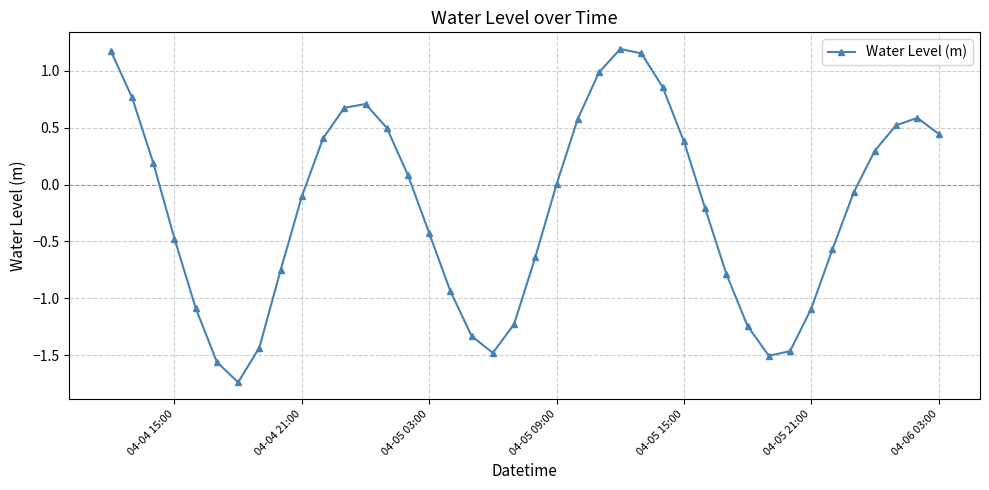

How many lines are shown in the chart?

1